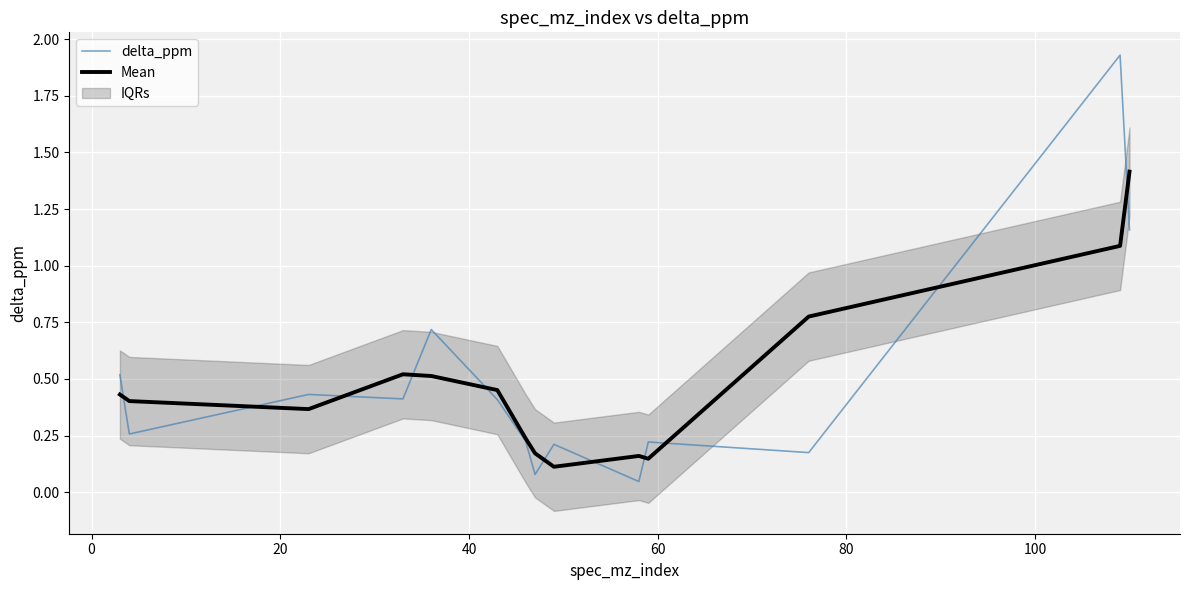

True or false: delta_ppm and Mean intersect in this chart.

True